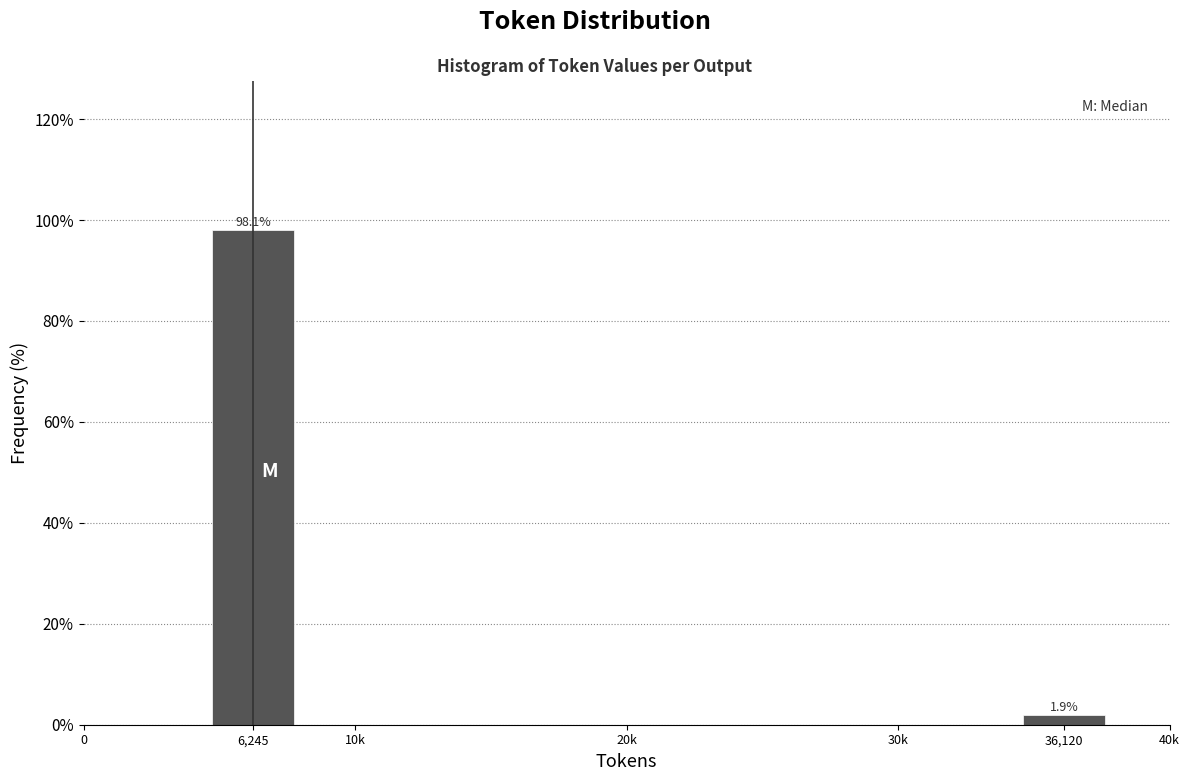

Are the bars horizontal?

No